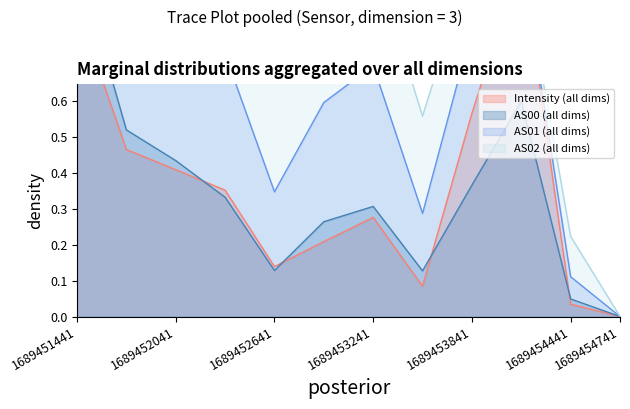

Which series has the largest range (max minus min)?

AS00